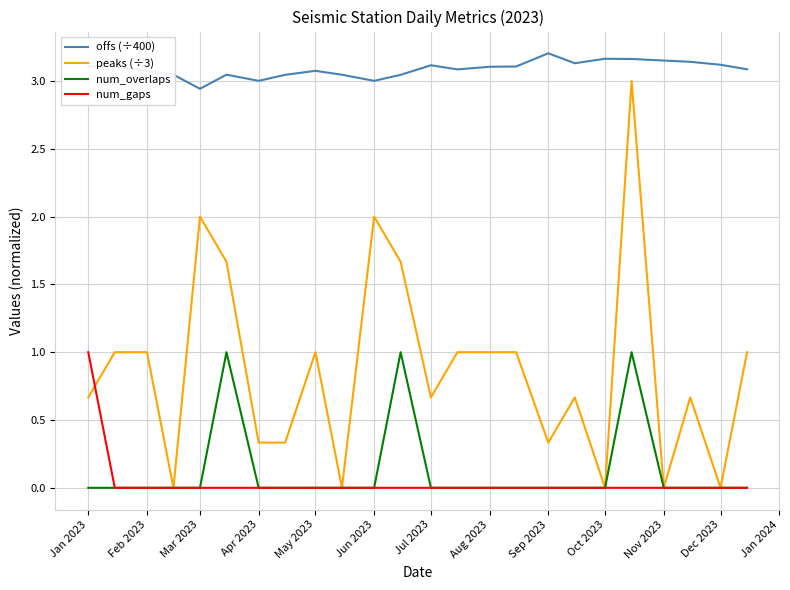

Which series has the largest total across all categories?

offs (÷400)